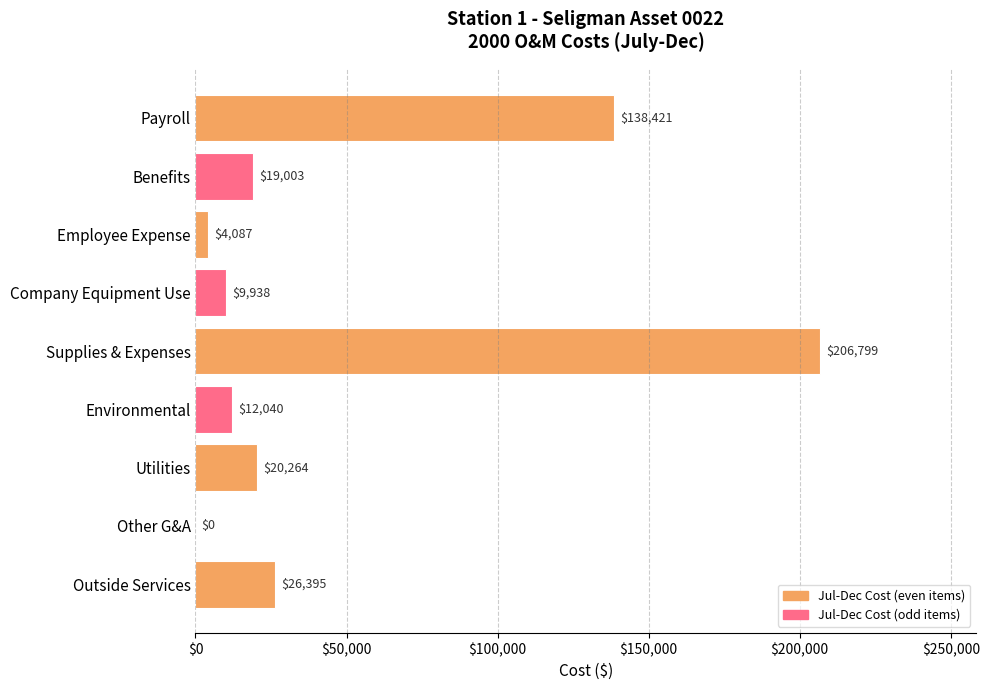

The chart shows a value of 19003 at Benefits. True or false?

True